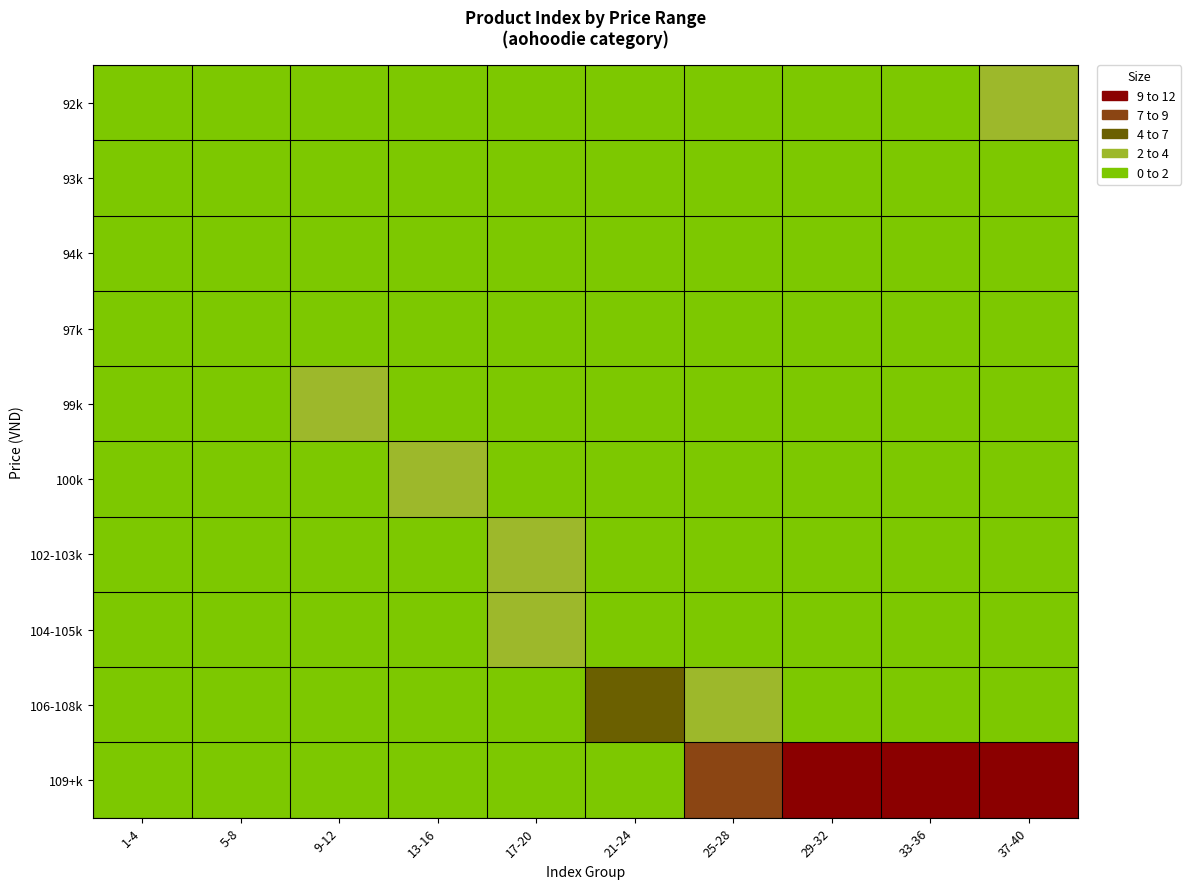

Which category has the lowest value across all series?

5-8